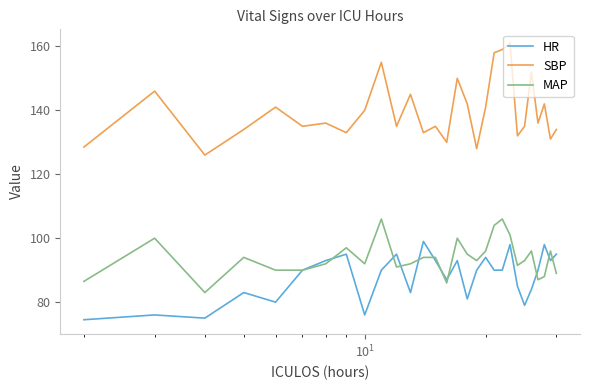

True or false: MAP and SBP intersect in this chart.

False